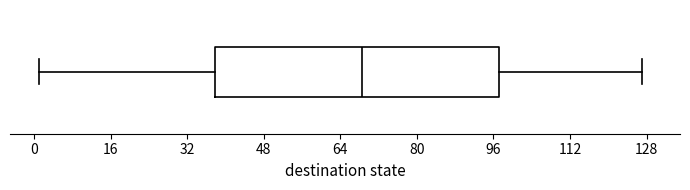

Read this box plot against the x-axis: the position of the median line, the range covered by the box, and the ends of both whiskers. The values are not printed on the chart, so give them approximately, as read against the axis.

median 68, box 38 to 98, whiskers 2 to 128